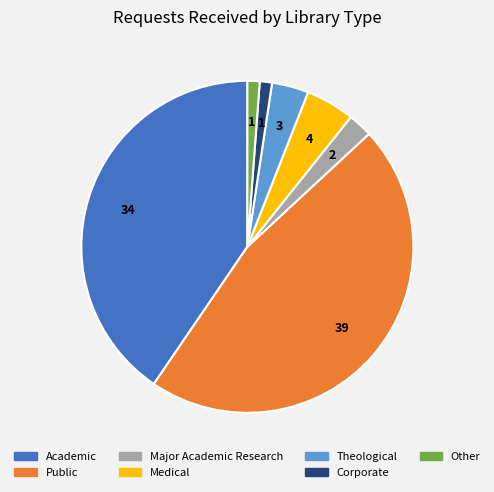

Is the sum of Medical and Corporate greater than half?

No